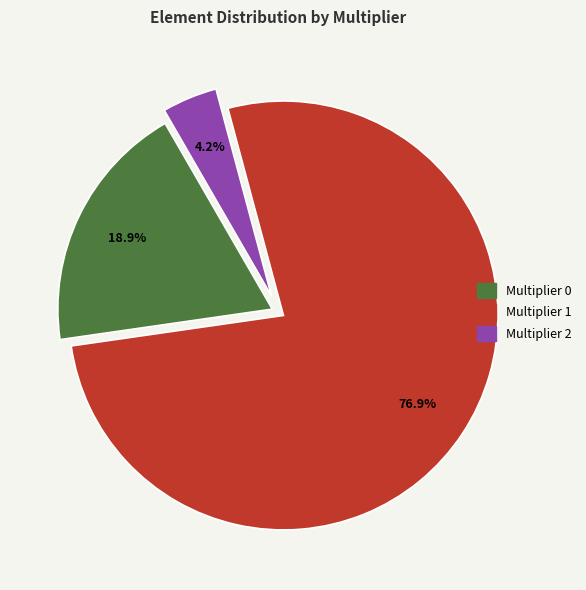

Is there any slice that represents more than half of the pie?

Yes